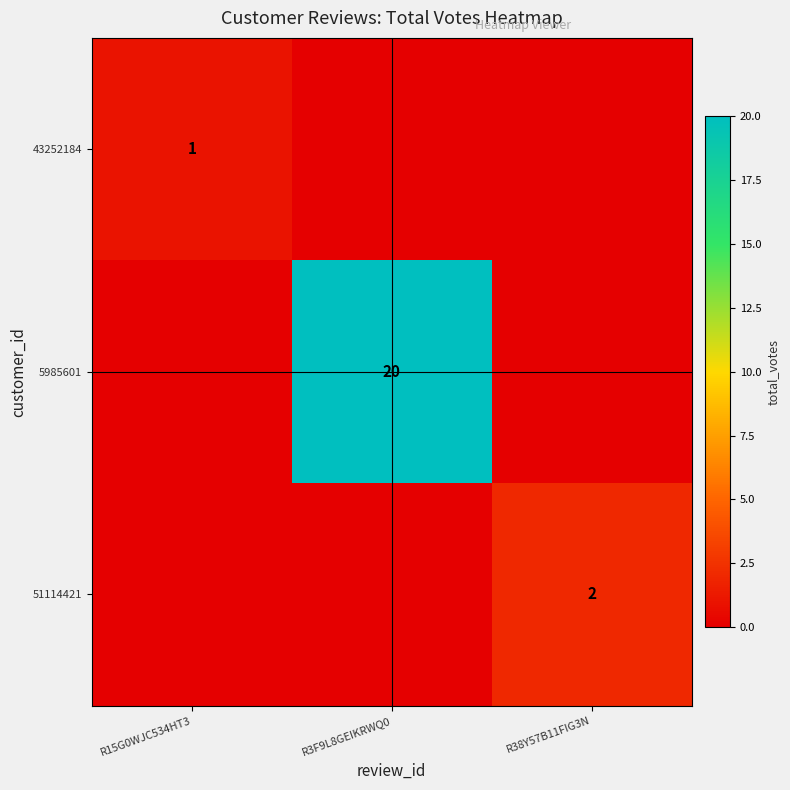

Between R15G0WJC534HT3 and R38Y57B11FIG3N, which is larger?

R15G0WJC534HT3